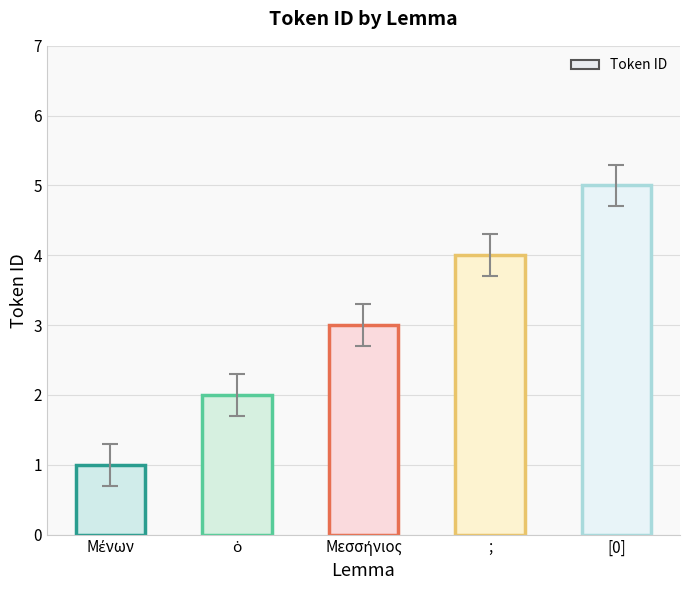

What is the sum of all values?

15